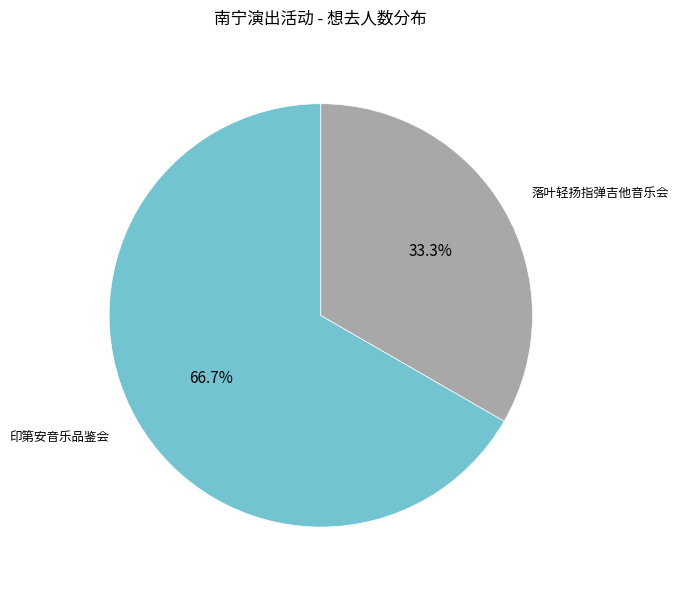

Which slice is the largest?

印第安音乐品鉴会